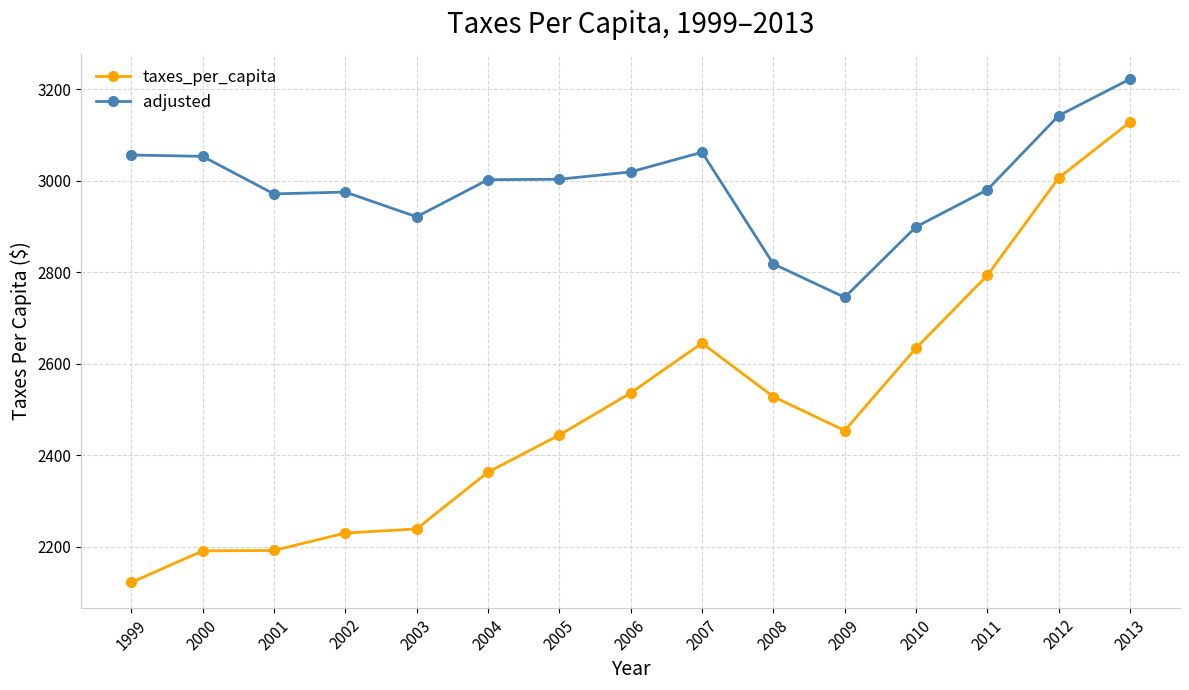

At which category is the sum across all series the highest?

2013